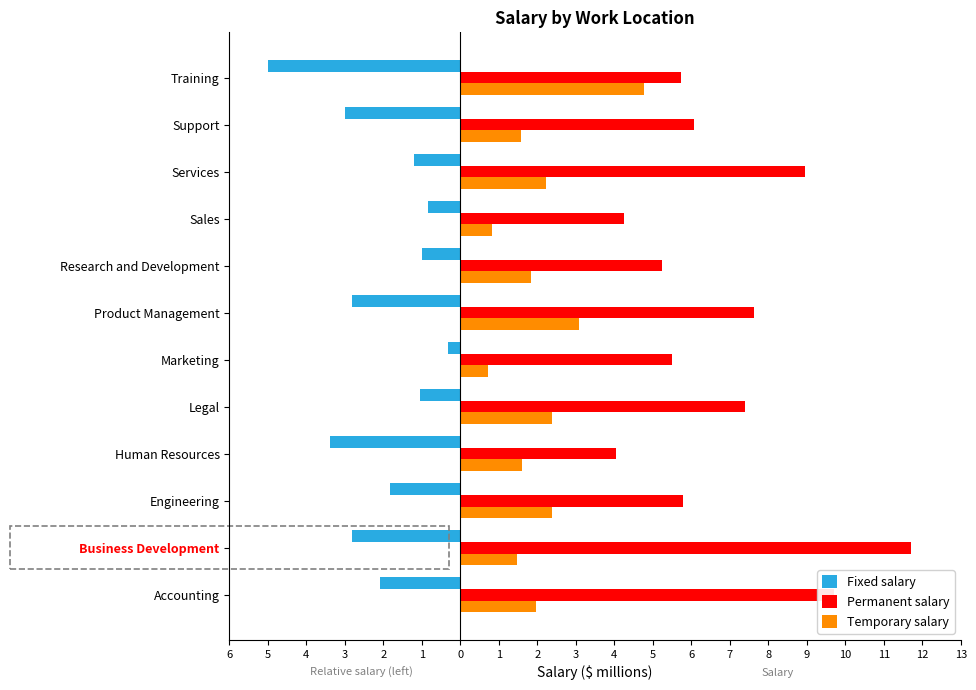

What are all the series names shown in the legend?

Fixed salary, Permanent salary, Temporary salary